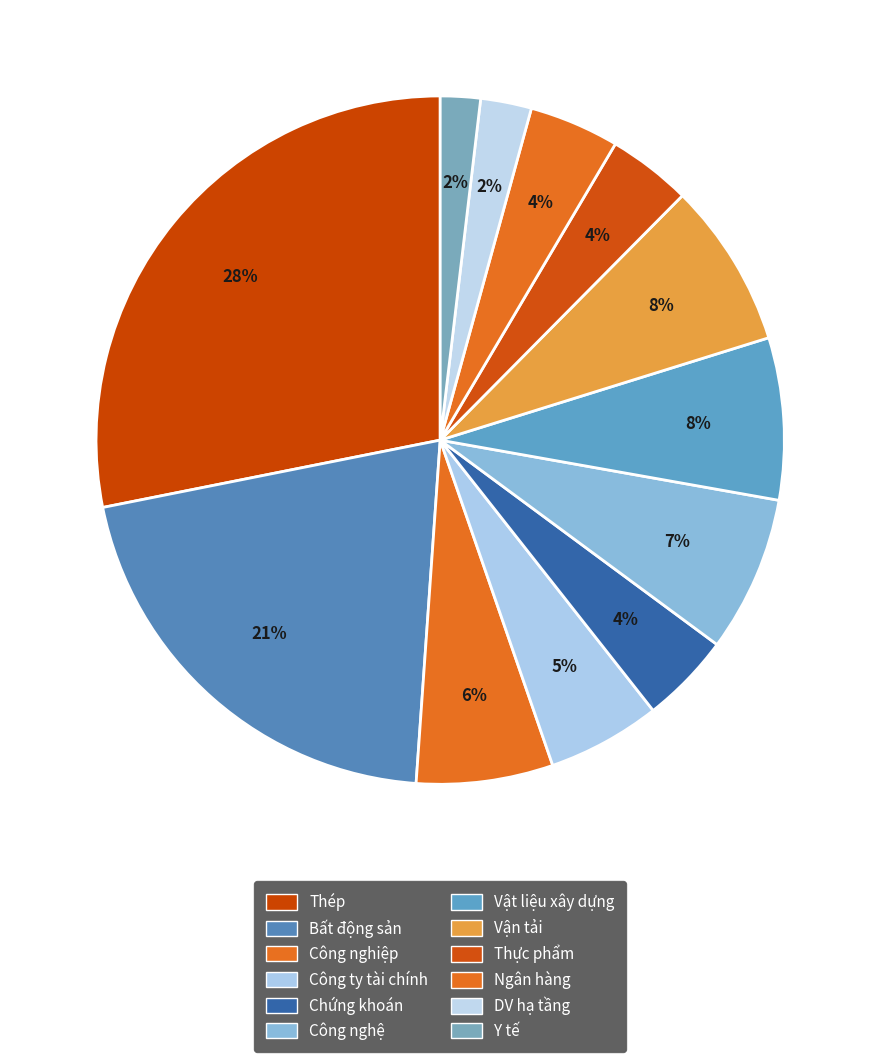

How many slices are in this pie chart?

12